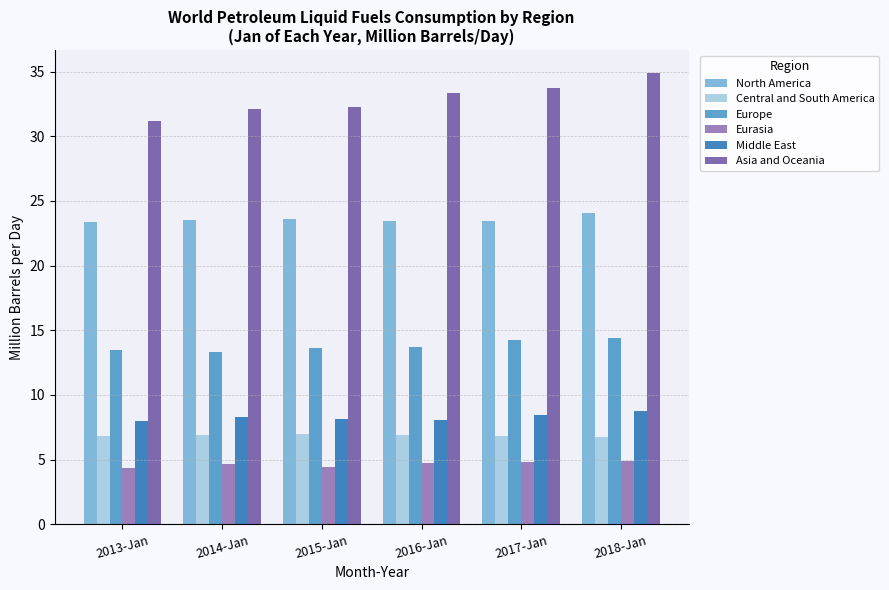

At 2017-Jan, list the series in order from largest to smallest.

Asia and Oceania, North America, Europe, Middle East, Central and South America, Eurasia